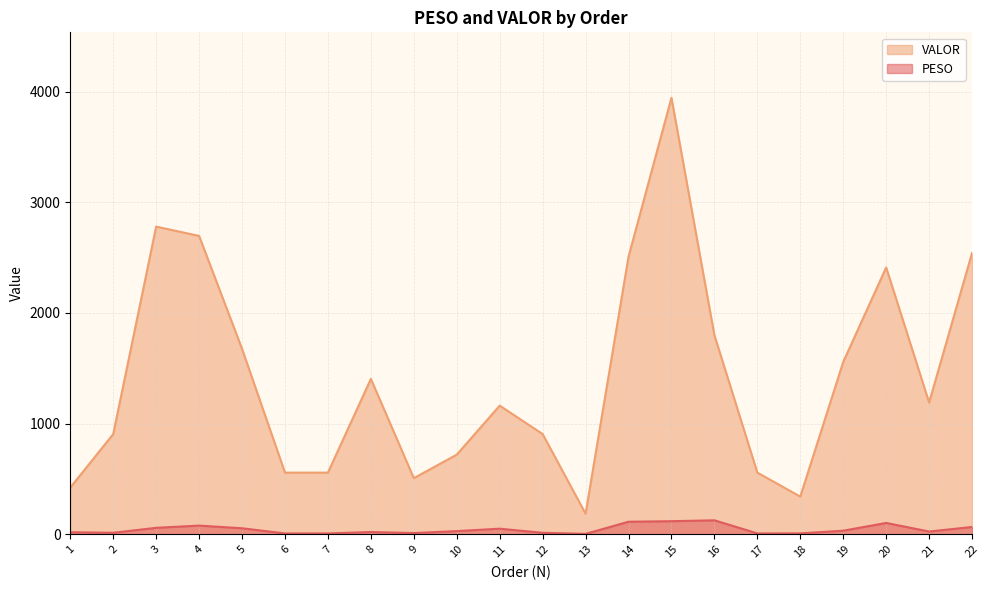

The value of VALOR at 21 is 1190.0. True or false?

True